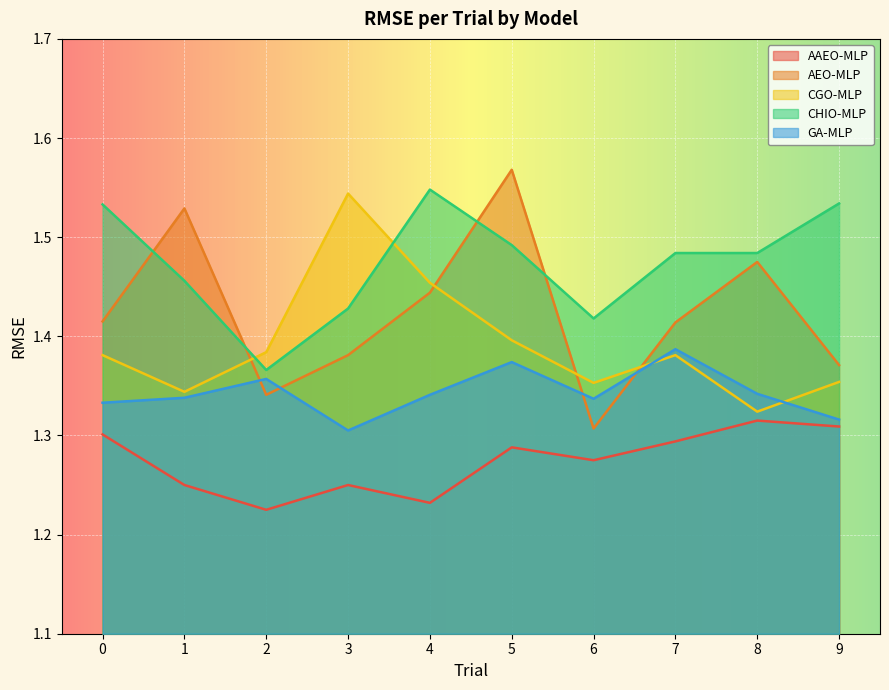

At which category is the sum across all series the highest?

5